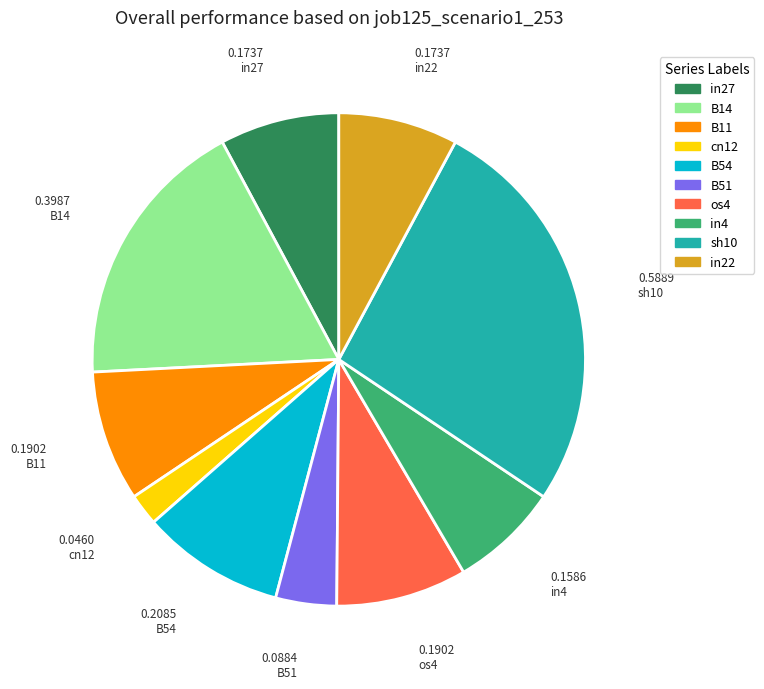

Which has a higher value, sh10 or os4?

sh10